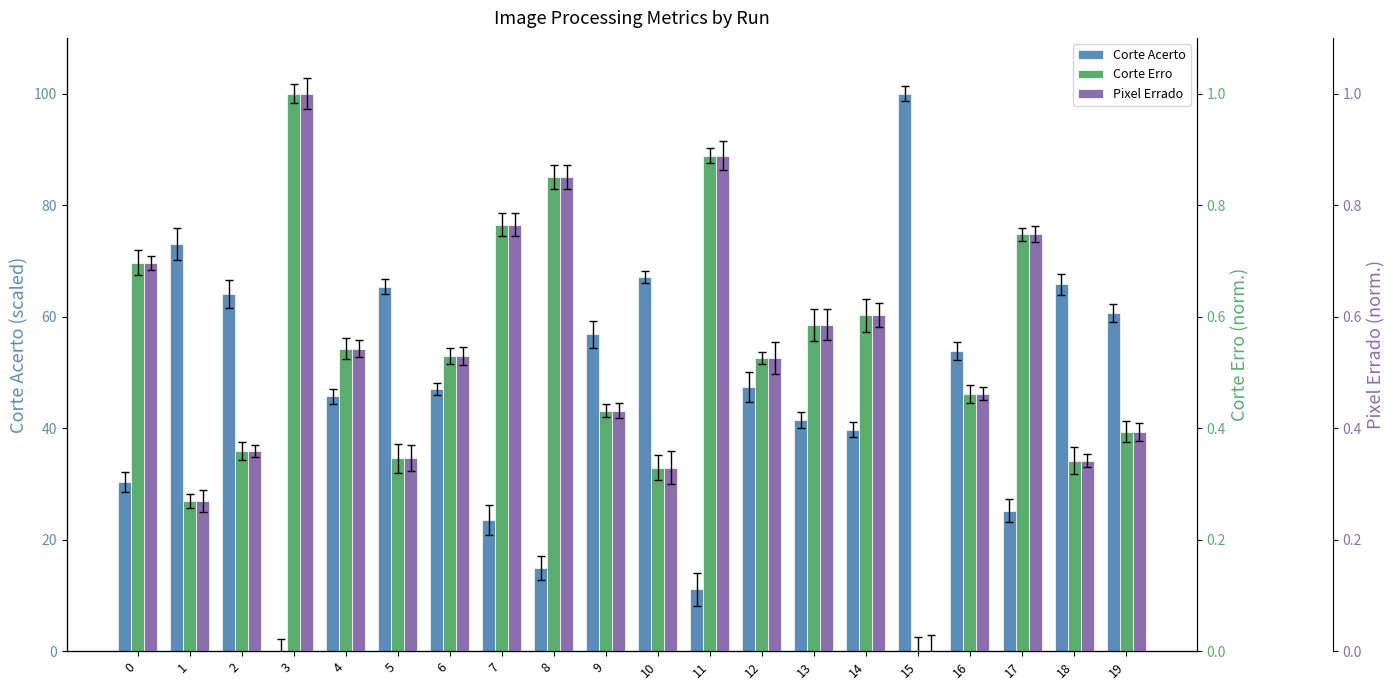

The value of Corte Erro at 11 is 0.9. True or false?

True